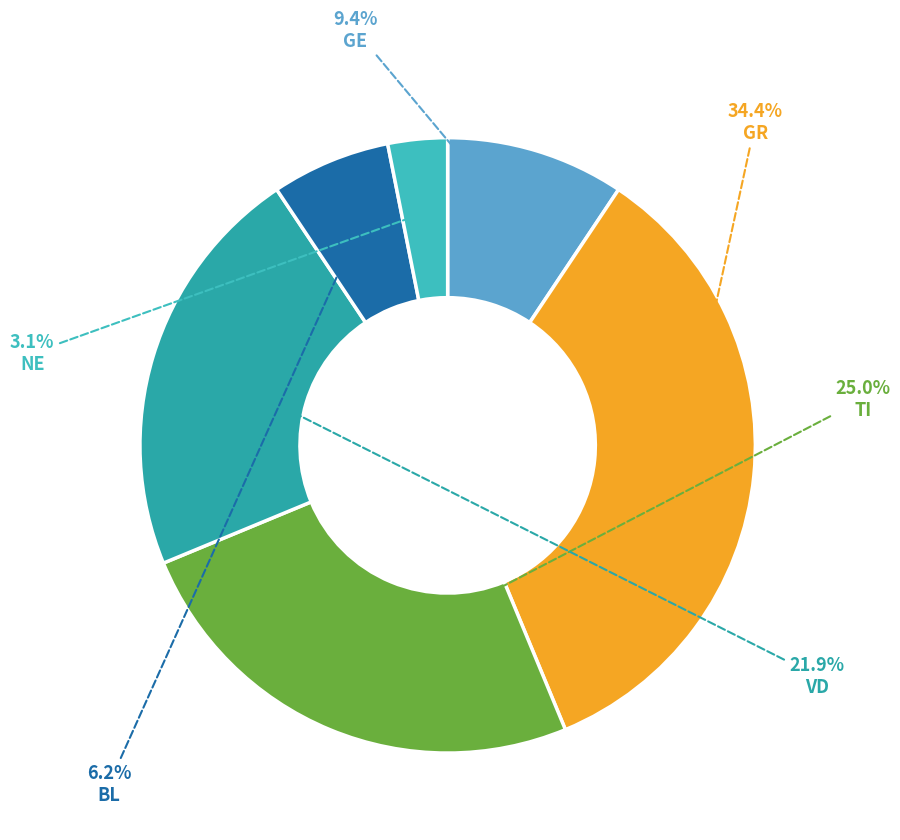

How many segments does this pie chart have?

6